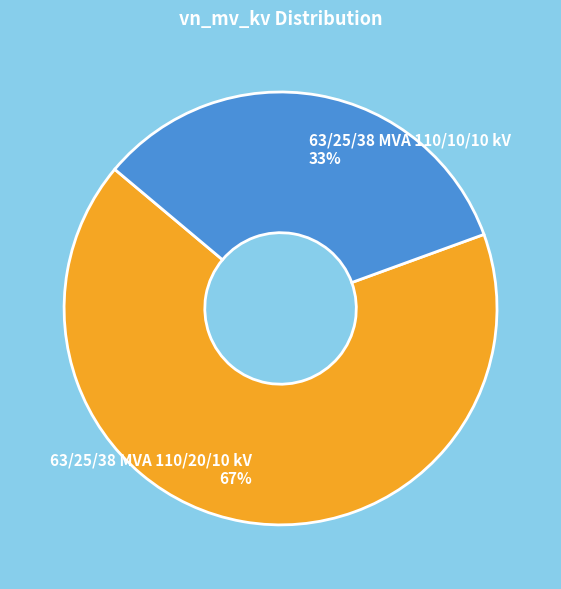

Which slice represents more than half of the pie?

63/25/38 MVA 110/20/10 kV